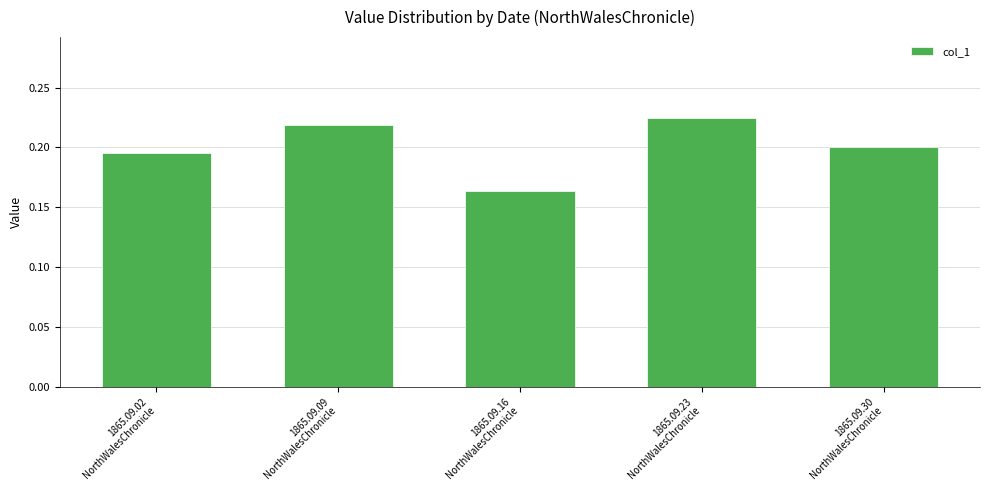

Rank the categories by value from highest to lowest.

1865.09.23
NorthWalesChronicle, 1865.09.09
NorthWalesChronicle, 1865.09.30
NorthWalesChronicle, 1865.09.02
NorthWalesChronicle, 1865.09.16
NorthWalesChronicle